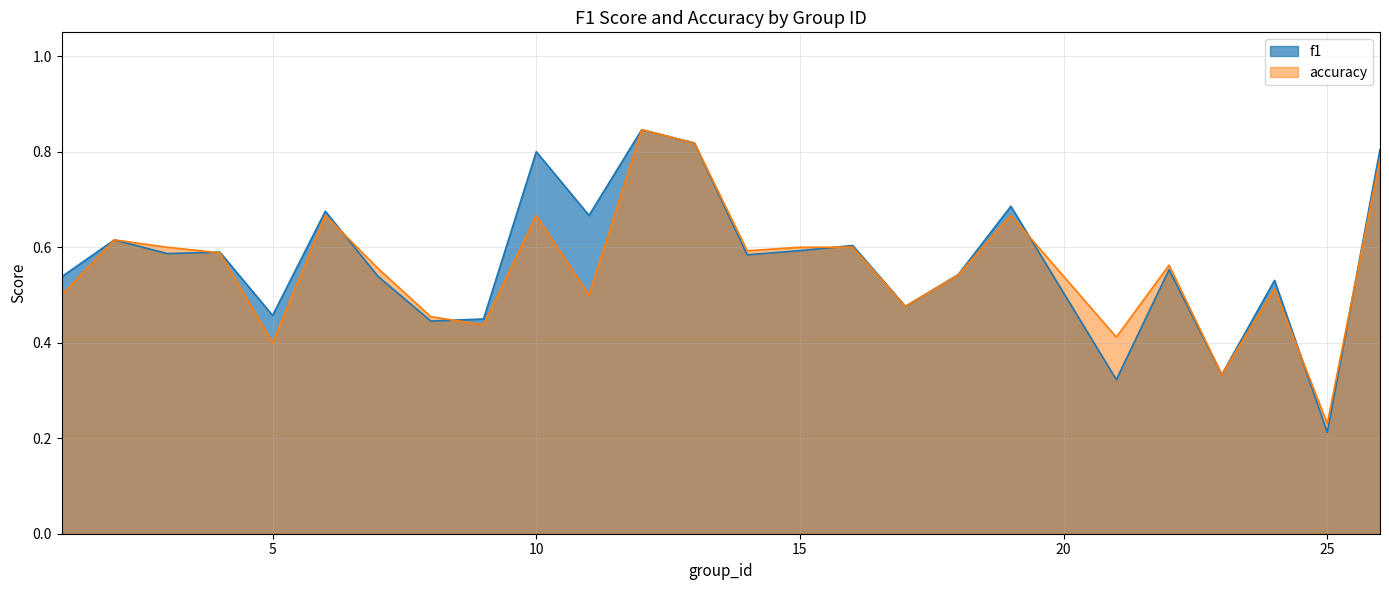

At which category is the sum across all series the highest?

12